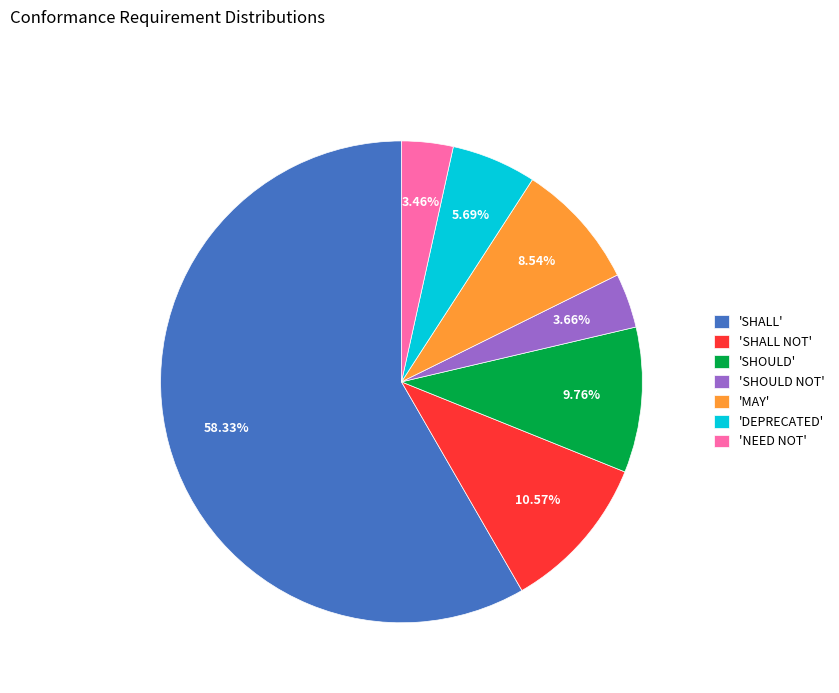

Is 'SHALL' the majority of the pie?

Yes